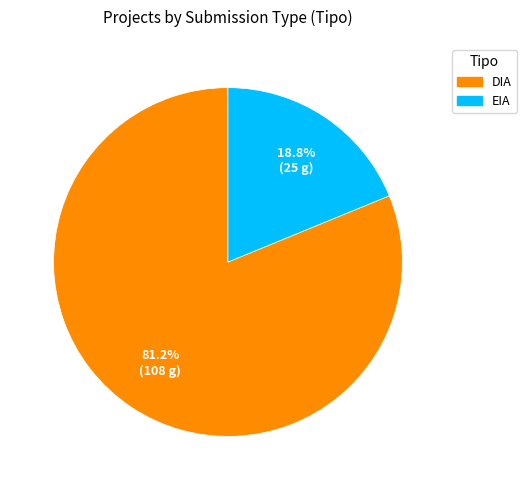

Combined, what portion of the pie is EIA and DIA?

100.0%